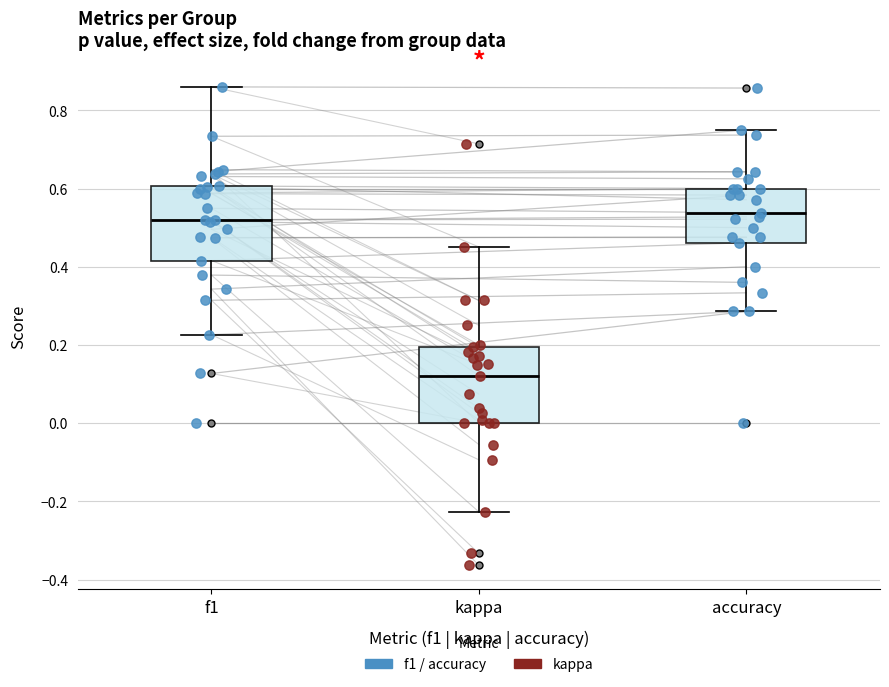

Which box has the lowest median line?

kappa